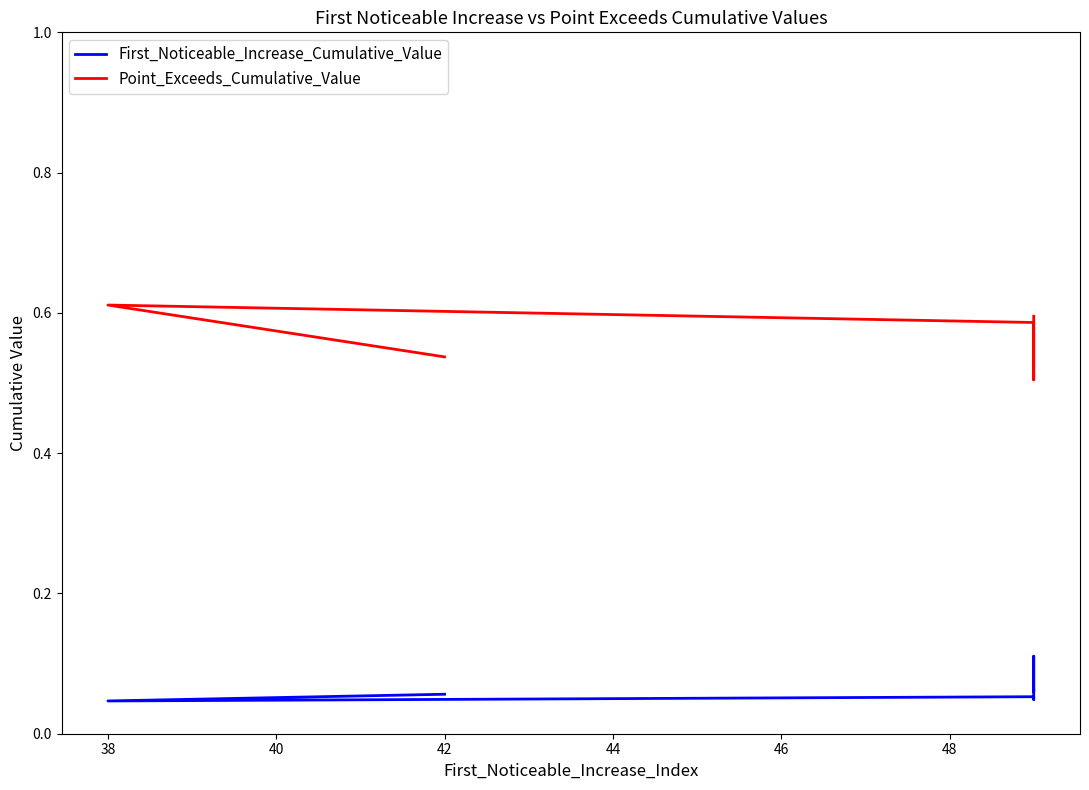

Reading left to right, list all the values displayed in this chart.

First_Noticeable_Increase_Cumulative_Value: 0.1	0.1	0.1	0.0	0.1	0.0	0.1
Point_Exceeds_Cumulative_Value: 0.6	0.5	0.5	0.5	0.6	0.6	0.5